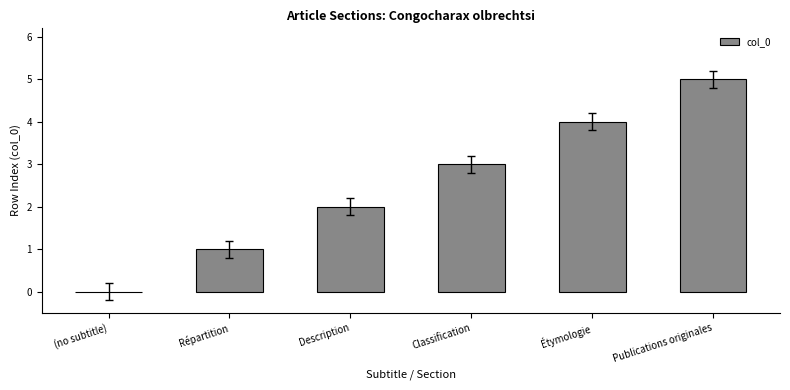

What is the sum of the values at Classification and (no subtitle)?

3